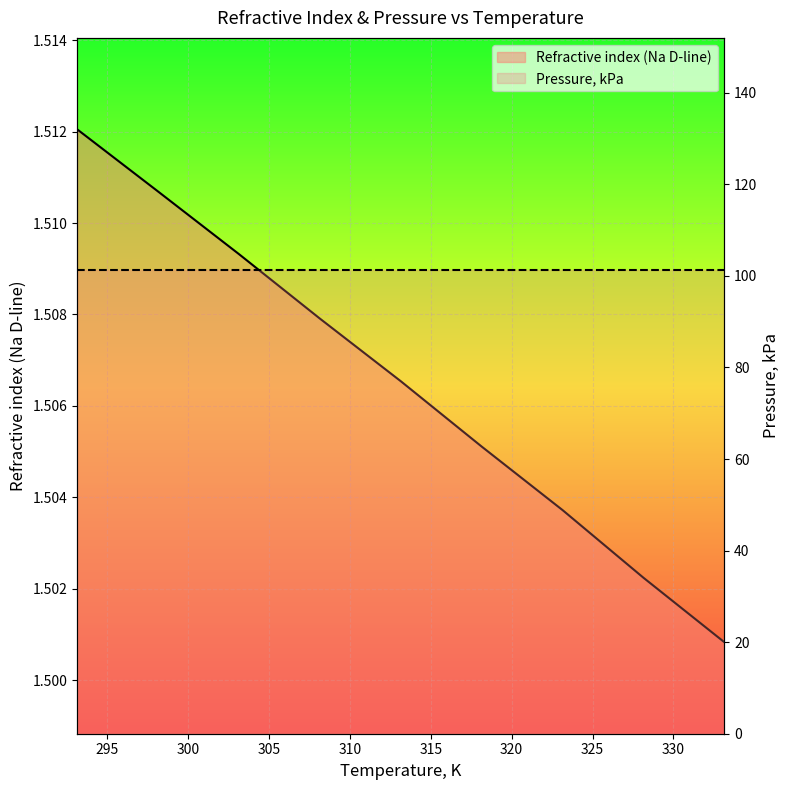

Which label corresponds to the smallest value in the chart?

330